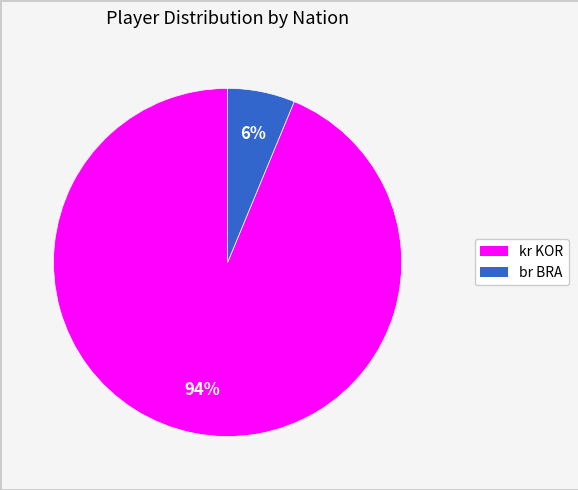

Does br BRA represent more than half of the total?

No